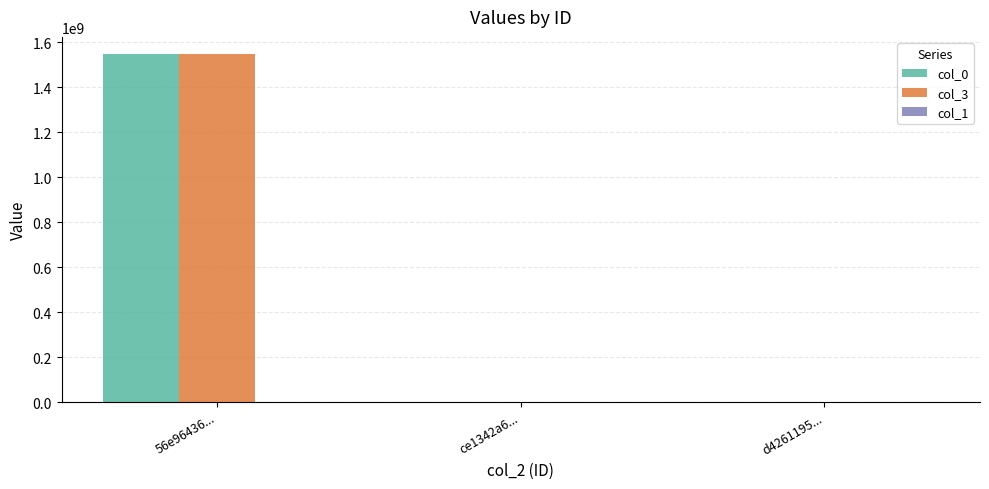

What is the sum of all col_3 values?

1546209826.1